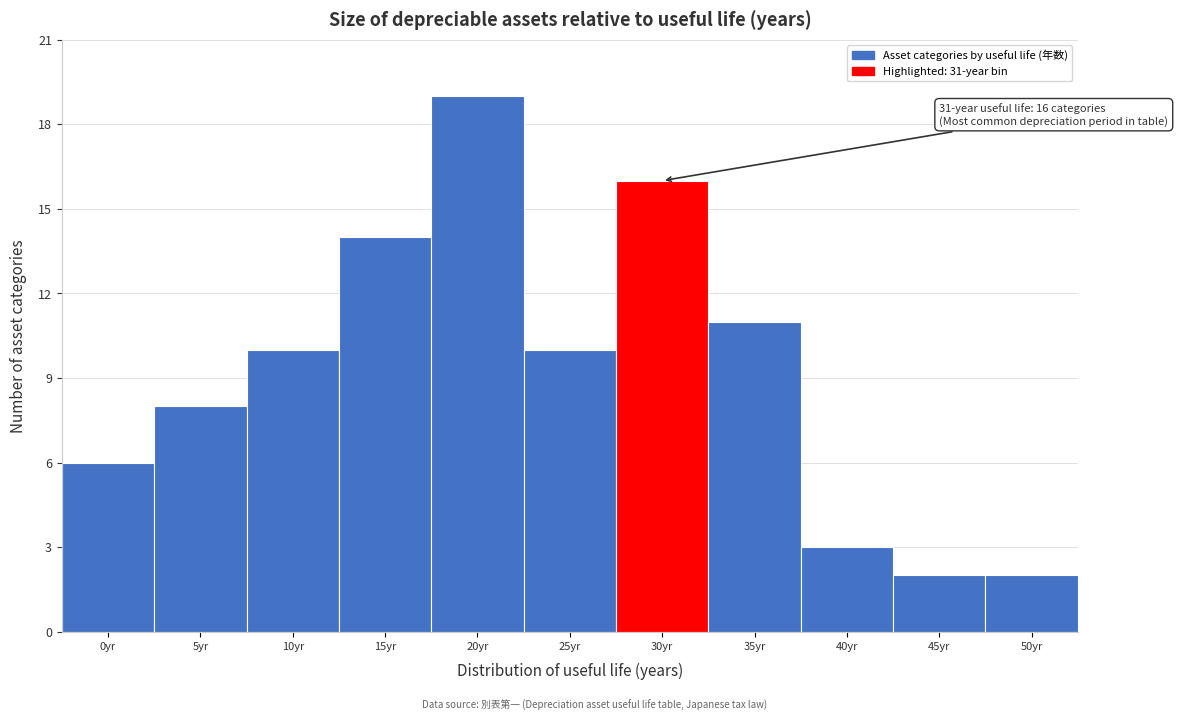

Reading left to right, list all the values displayed in this chart.

6	8	10	14	19	10	16	11	3	2	2